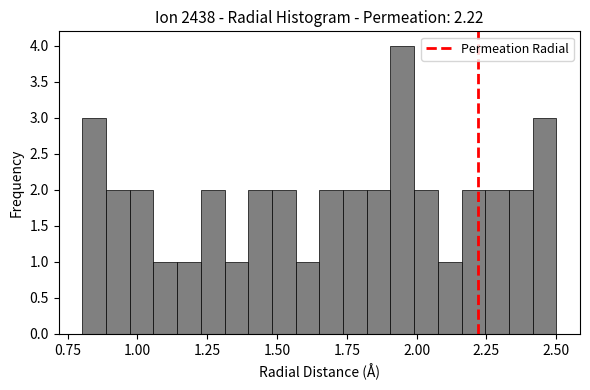

Read against the x-axis, roughly where is the centre of the tallest bar?

1.95